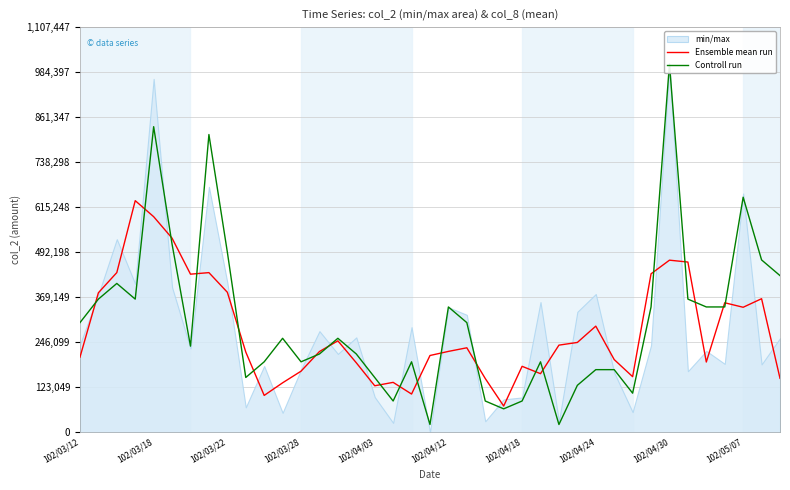

The value of Ensemble mean run at 102/05/07 is 341876.7. True or false?

True